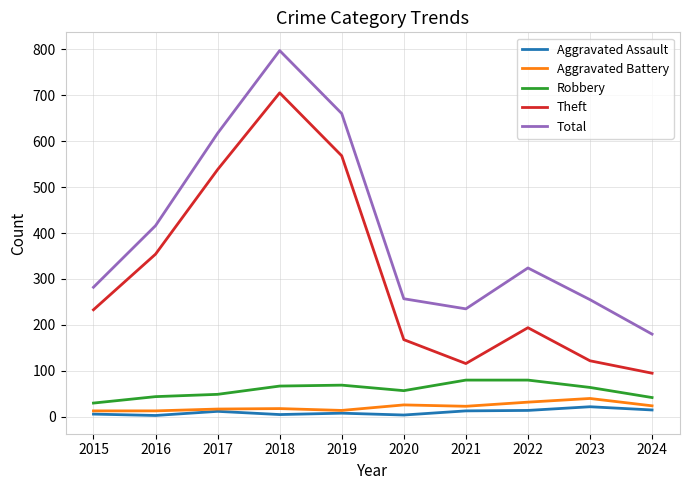

At which category is the sum across all series the highest?

2018